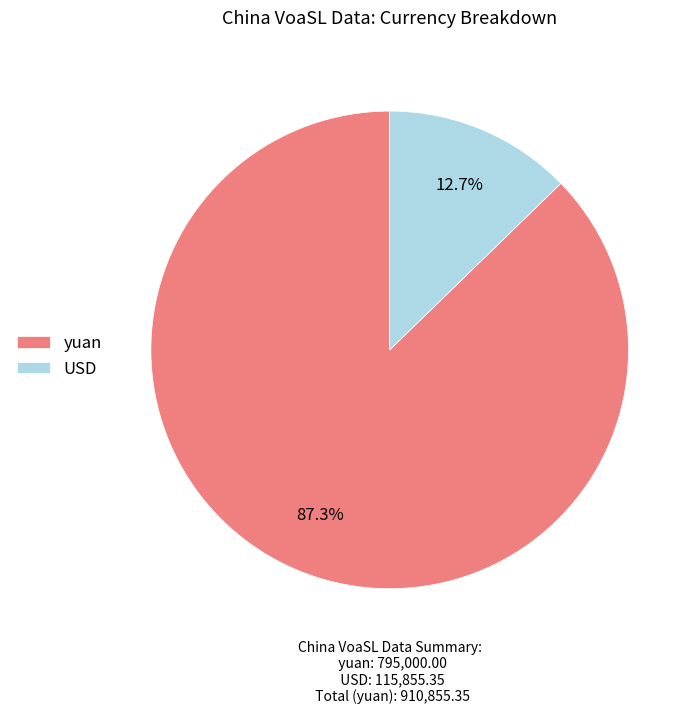

Does yuan account for over 50% of the chart?

Yes